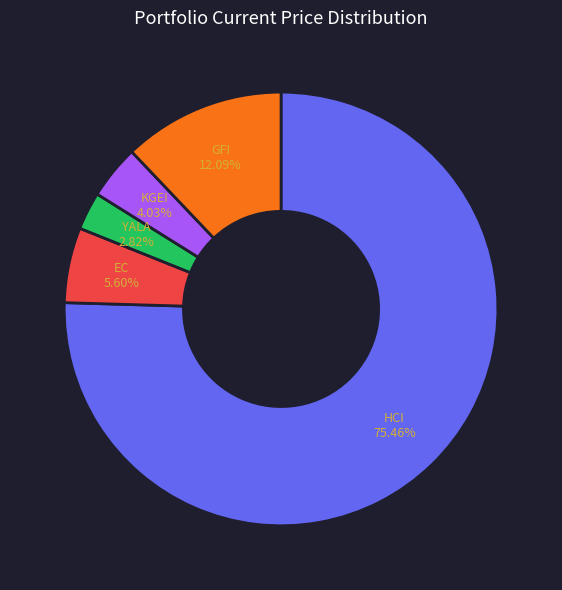

Which slice represents more than half of the pie?

HCI